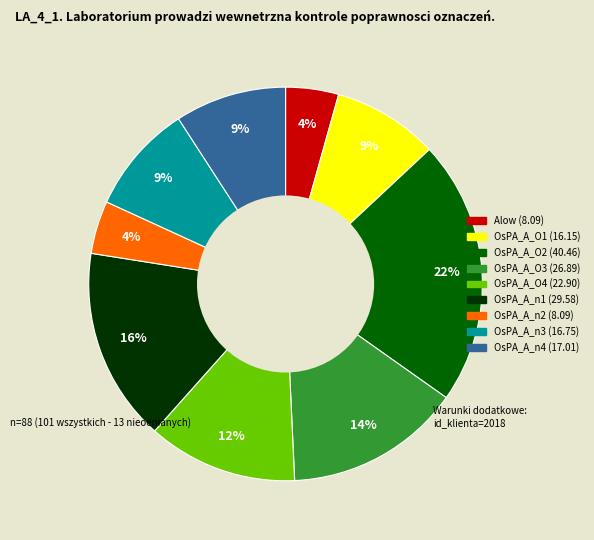

Combined, do OsPA_A_n2 and OsPA_A_n3 account for over 50%?

No